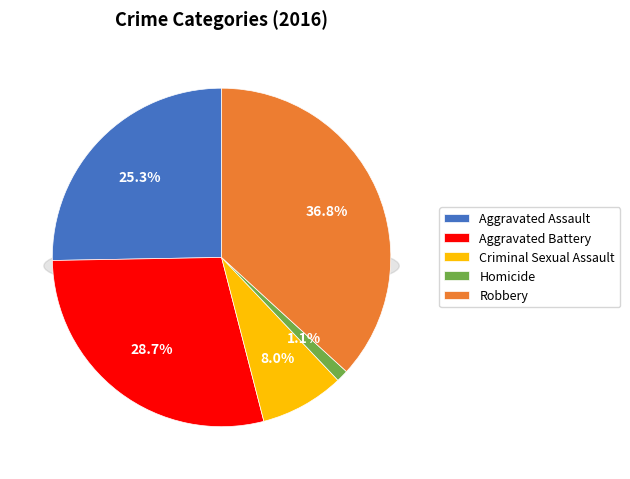

To the nearest percent, what is the combined percentage of Criminal Sexual Assault and Homicide?

9%